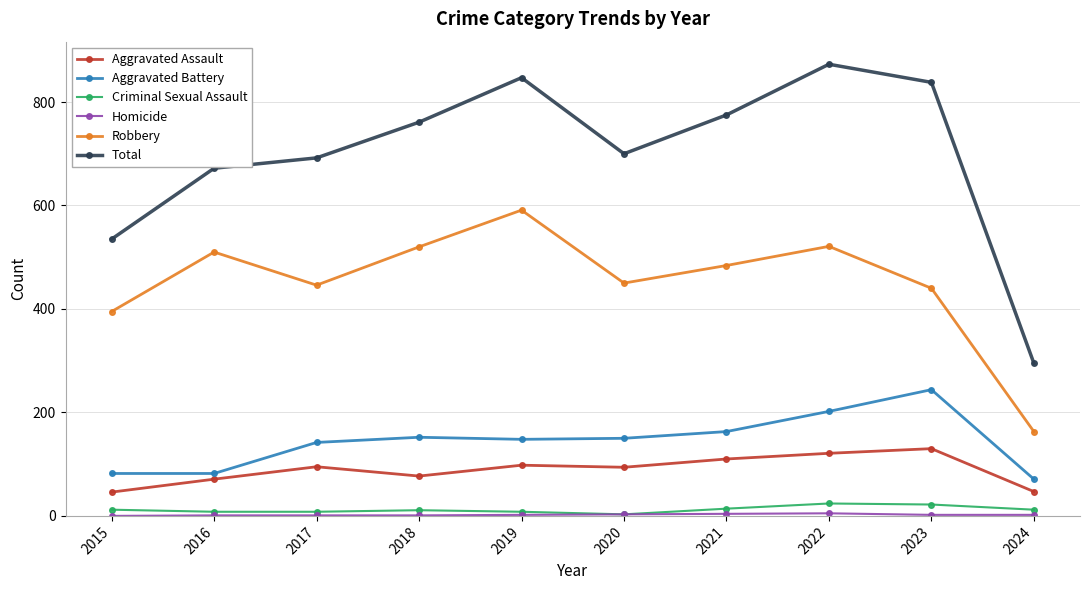

What is the maximum value for Aggravated Assault?

130